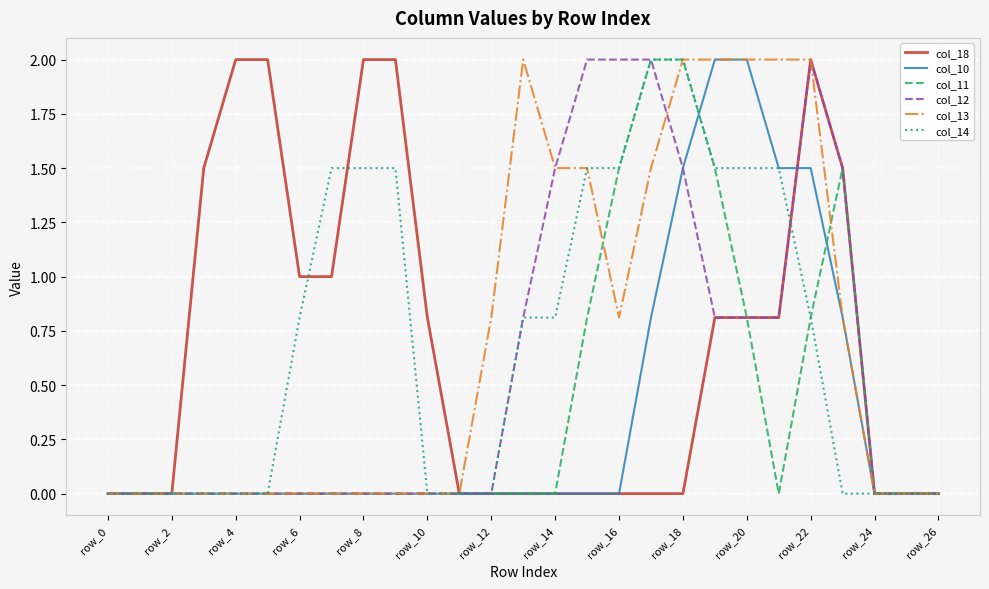

What are all the series names shown in the legend?

col_18, col_10, col_11, col_12, col_13, col_14